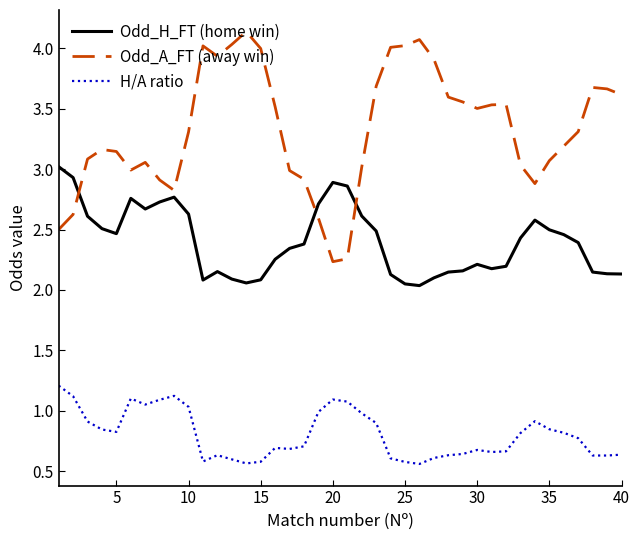

Rank the series by their average value, from highest to lowest.

Odd_A_FT (away win), Odd_H_FT (home win), H/A ratio